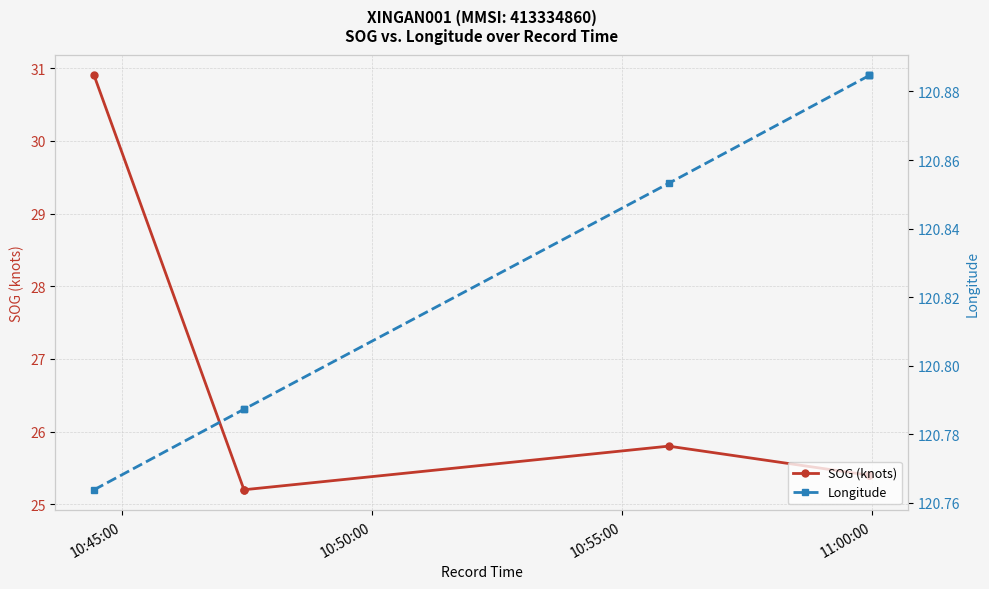

Rank the series at 11:00:00 from lowest to highest value.

SOG (knots), Longitude